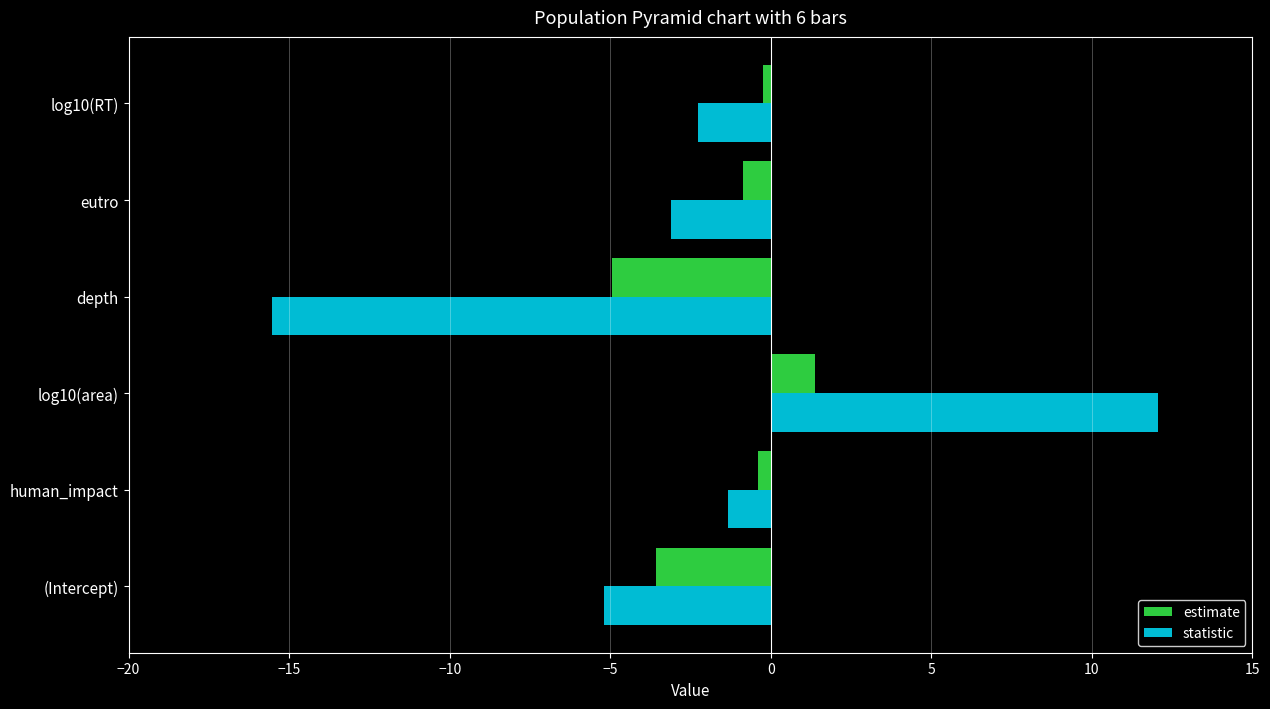

At which category is the sum across all series the highest?

log10(area)